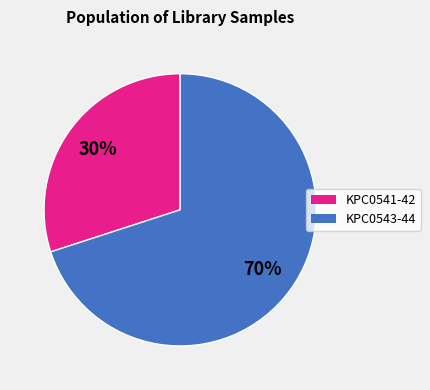

To the nearest percent, what is the average slice percentage?

50%